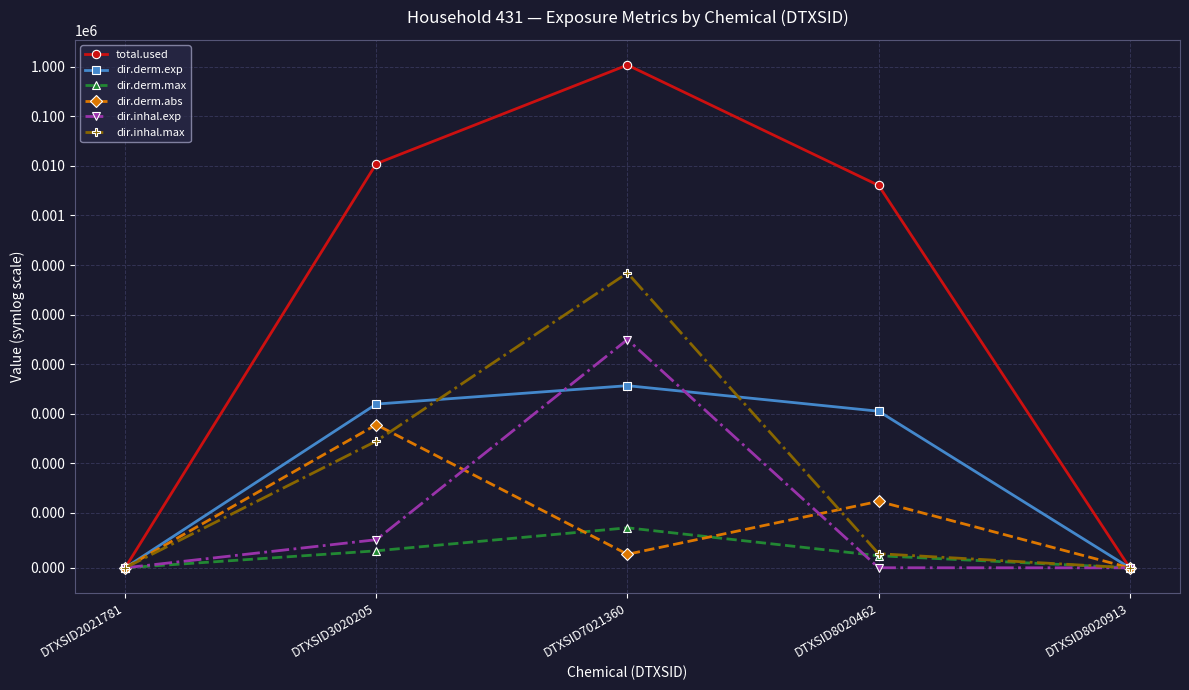

At how many categories does at least one series exceed 1001085?

1